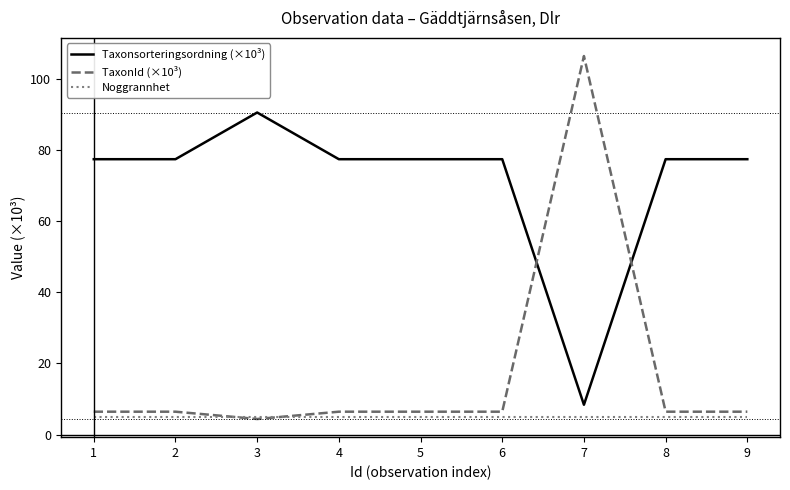

Which label corresponds to the largest value in the chart?

7